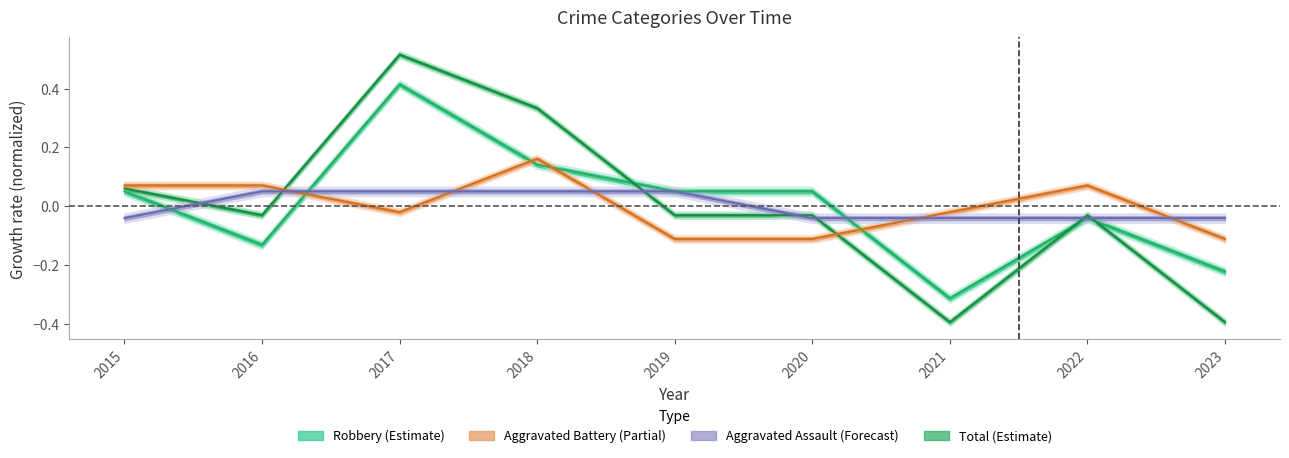

At which category does the chart reach its minimum across all series?

2021